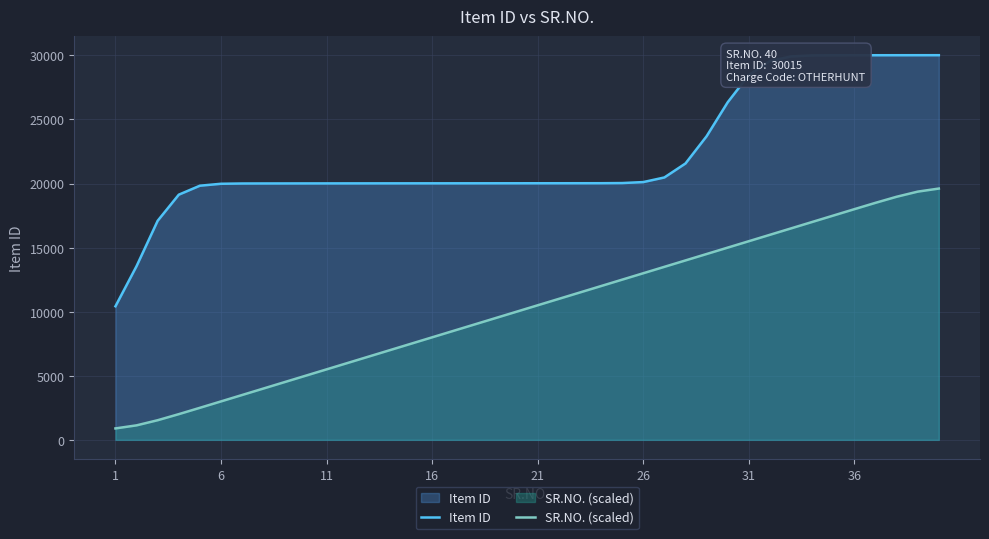

Which series has the largest range (max minus min)?

Item ID